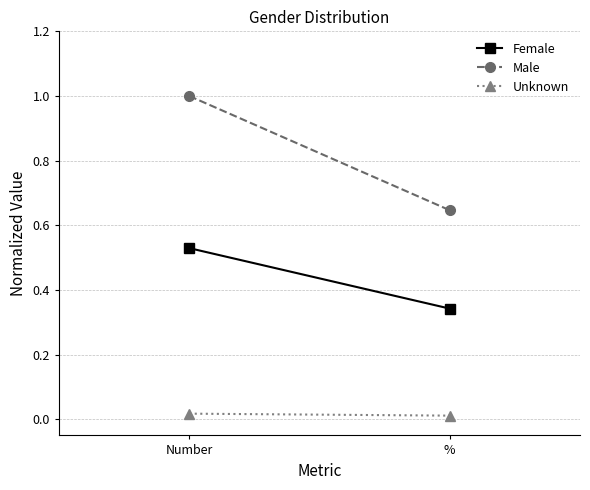

Count the number of categories in the chart.

2